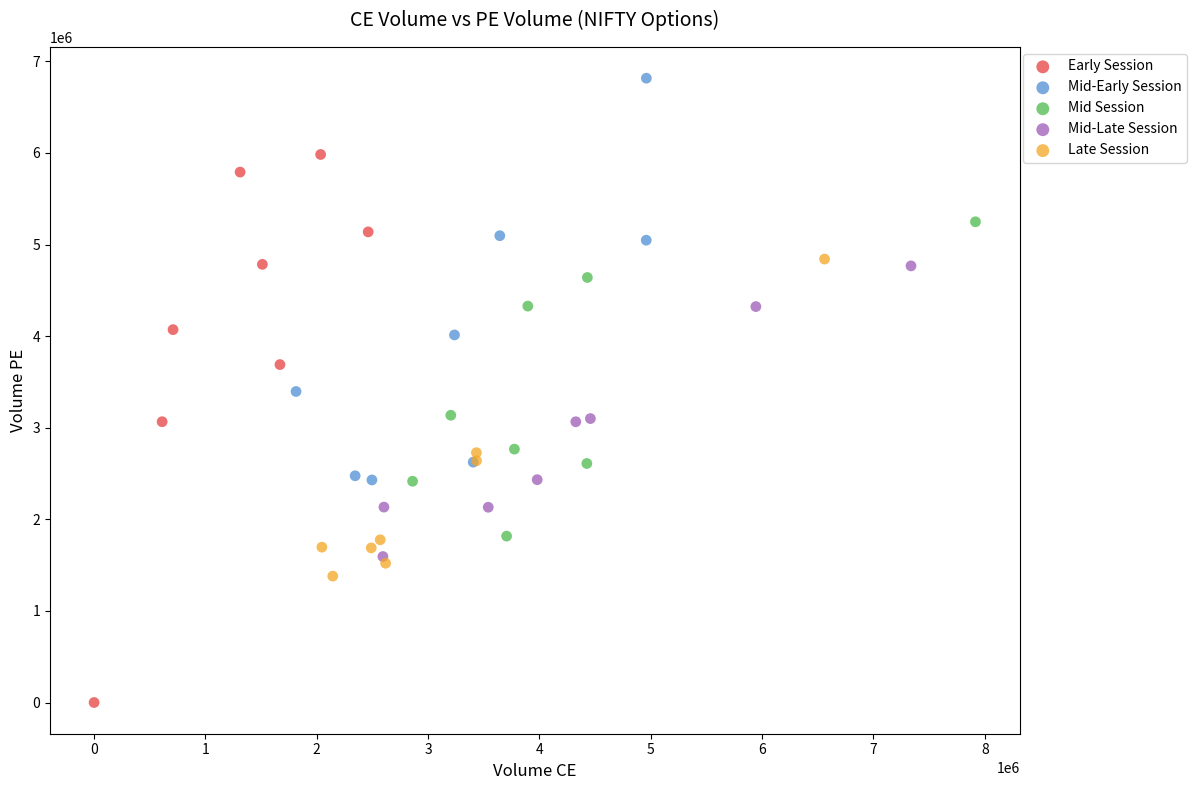

Which series has the widest spread of Y values?

Early Session